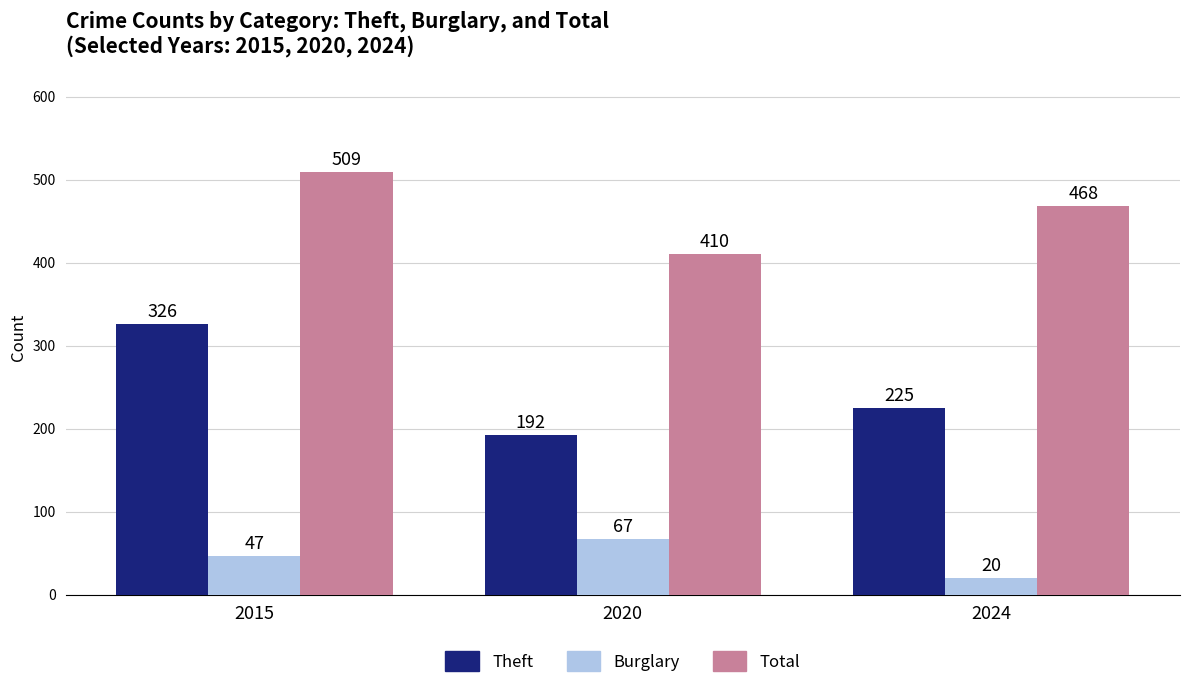

How many data points does each series have?

3